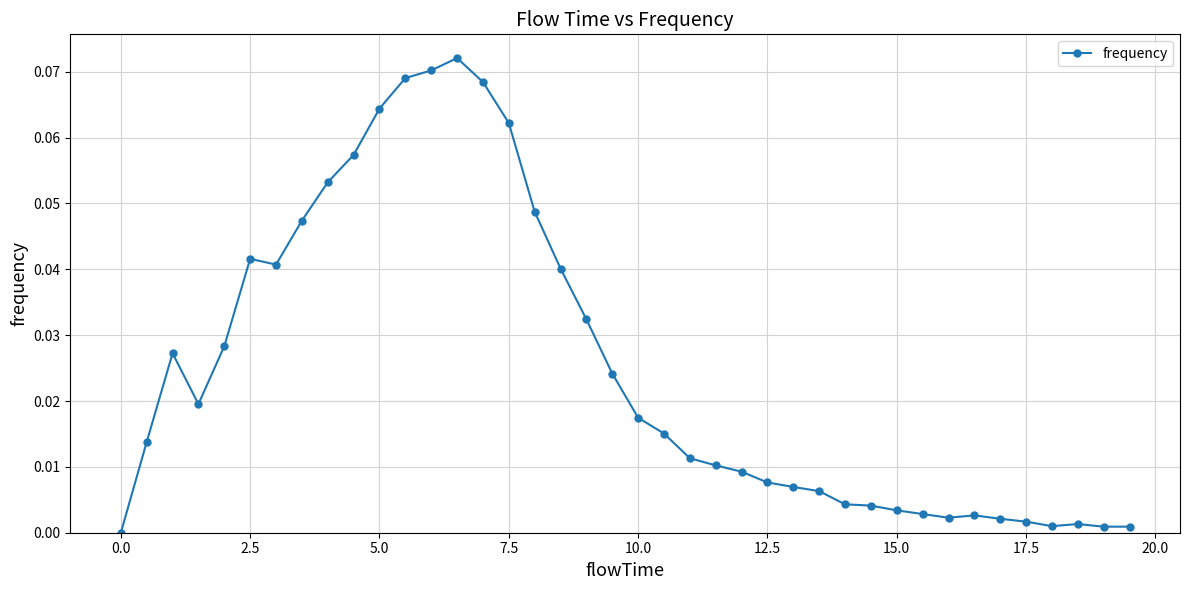

True or false: the data has more than 1 interior local peaks.

True